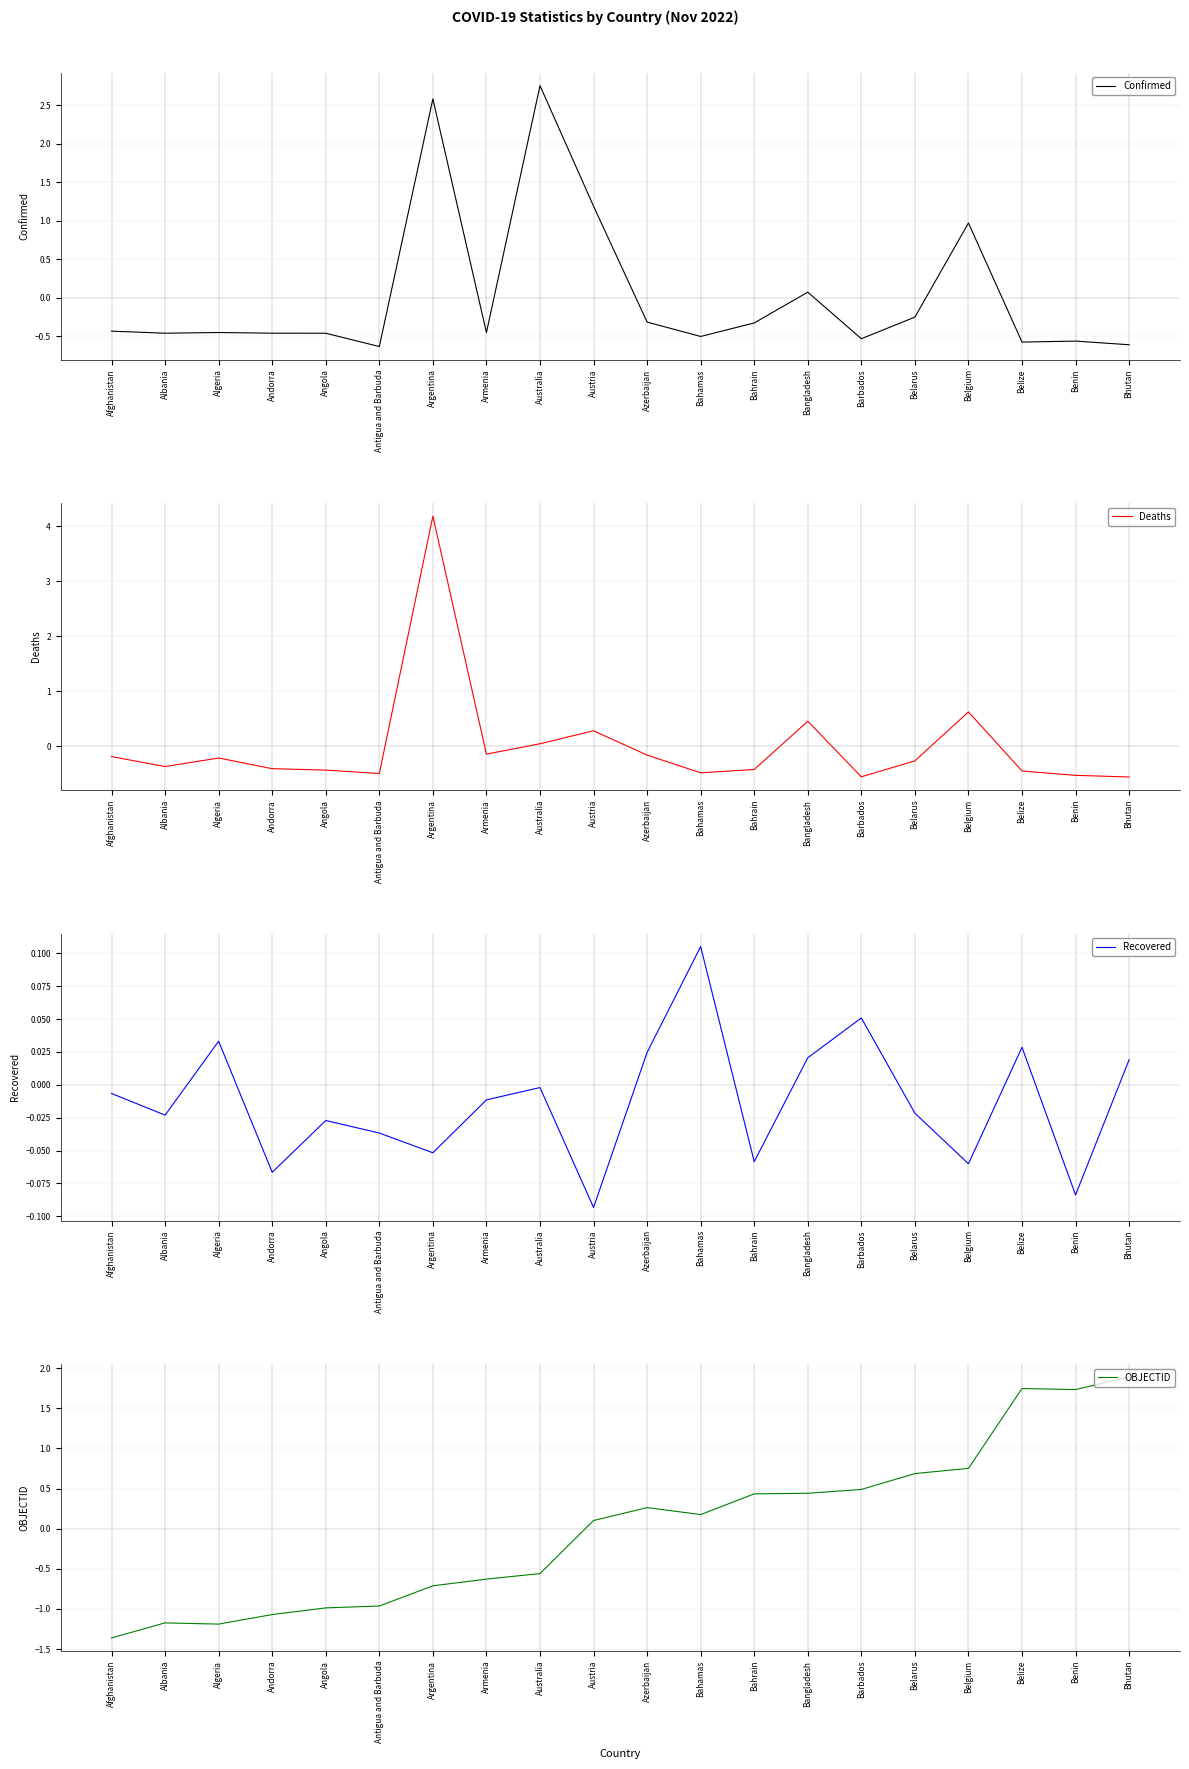

After their last crossing, which series has the higher values: Deaths or Recovered?

Recovered